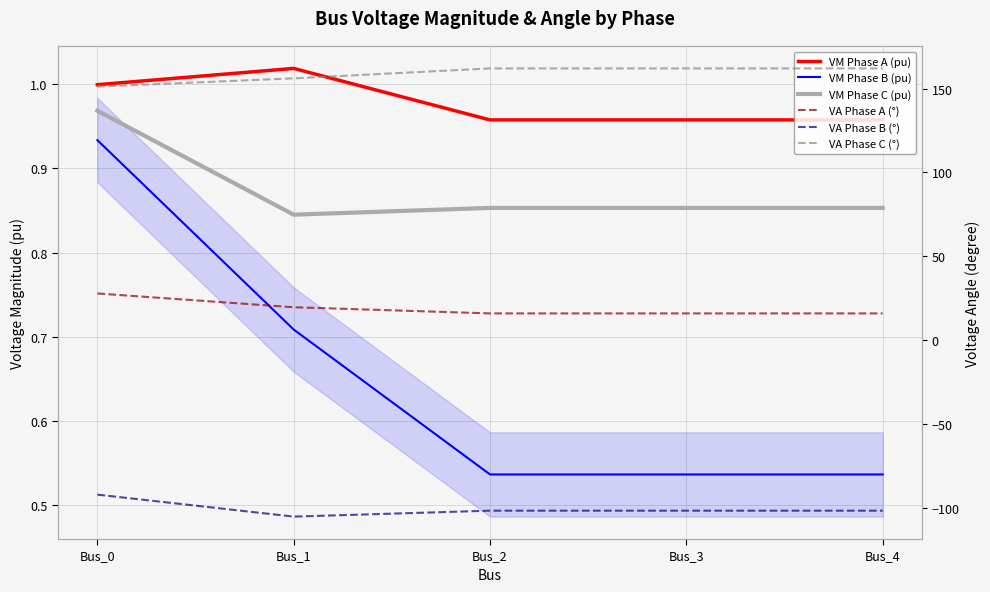

True or false: VM Phase B (pu) has a value of 0.5 at Bus_4.

True